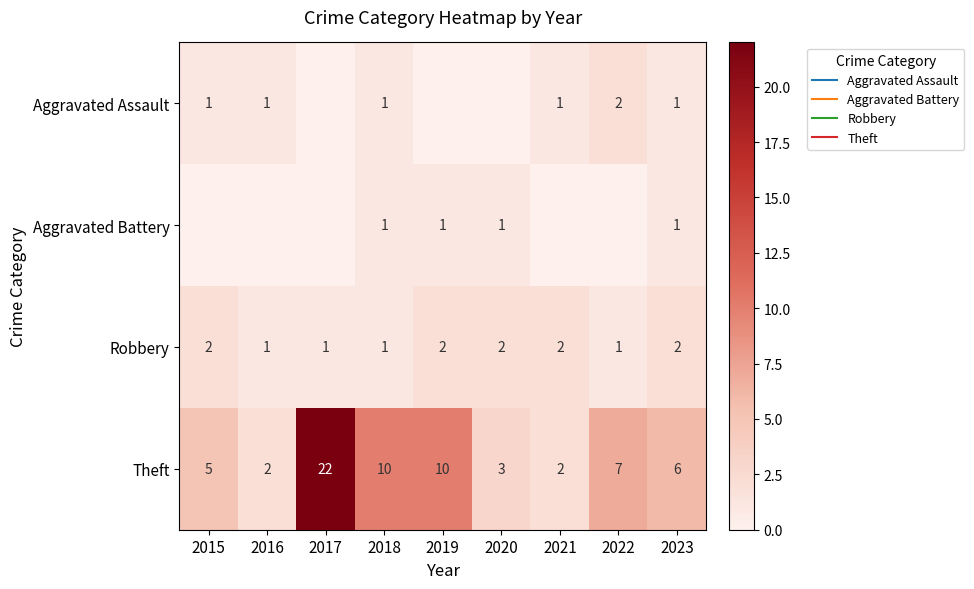

What is the difference between the second highest and minimum values in the Theft series?

8